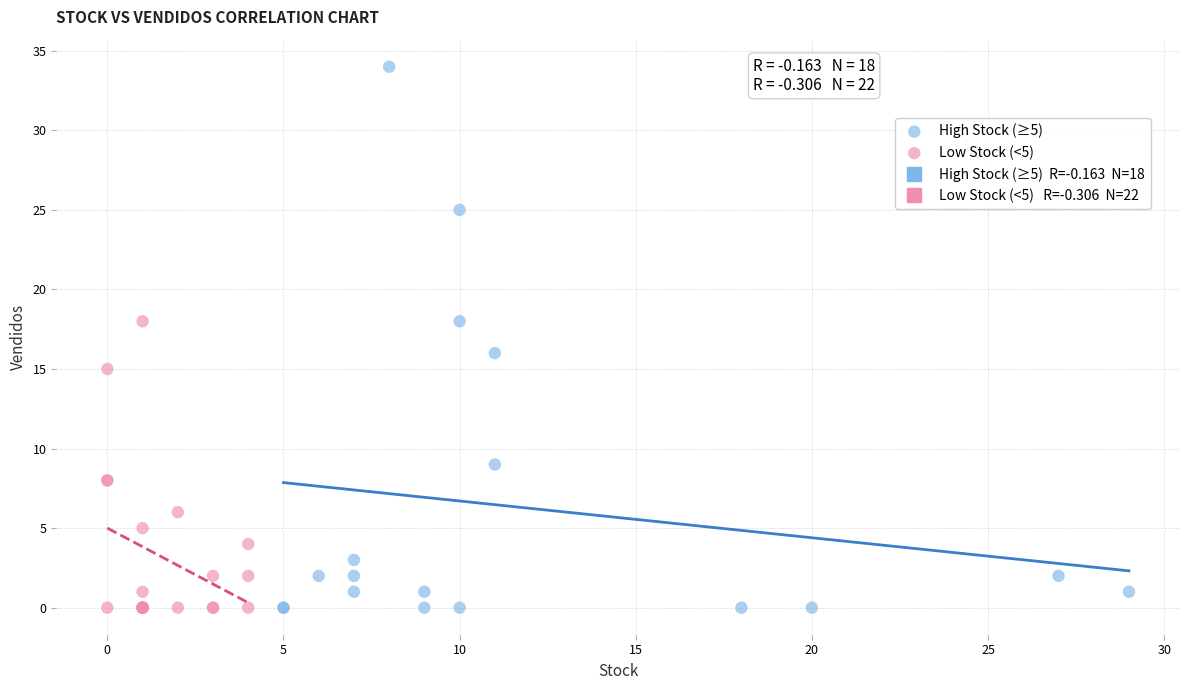

Which series has the widest spread of Y values?

High Stock (≥5)